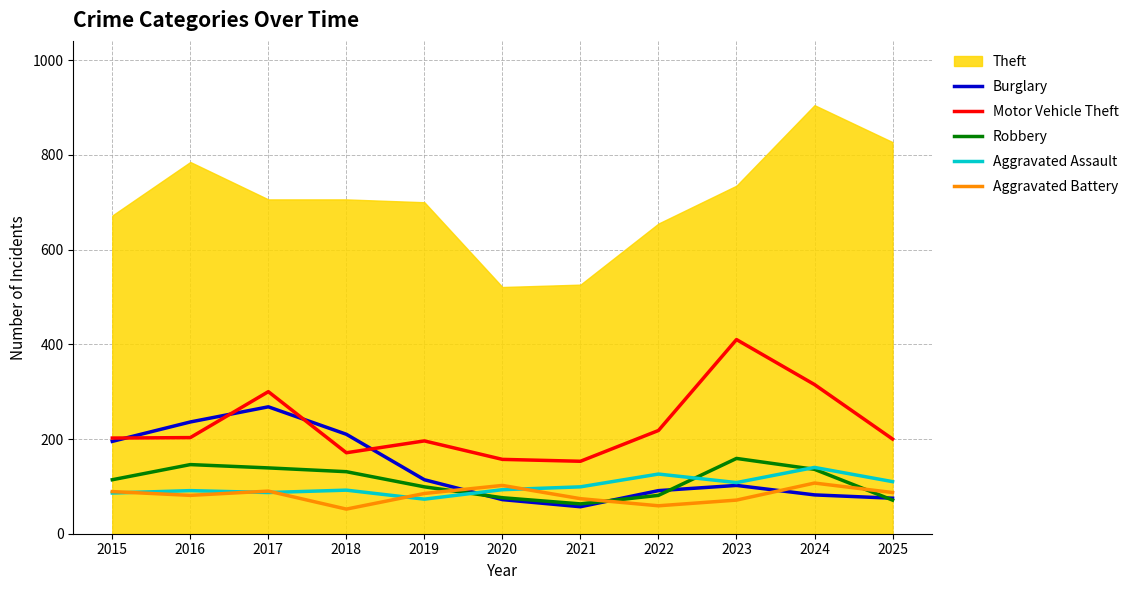

Where do Motor Vehicle Theft and Burglary first cross each other?

2015 and 2016